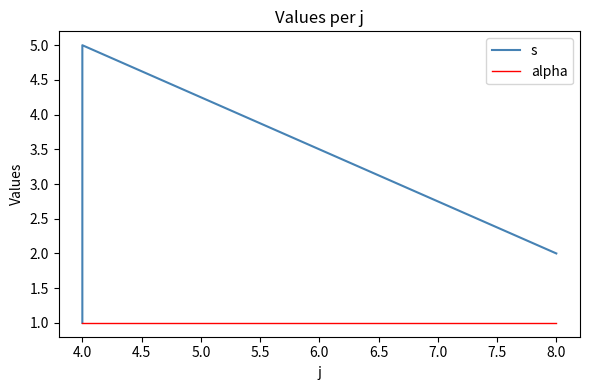

How many s values are between 2 and 4?

3